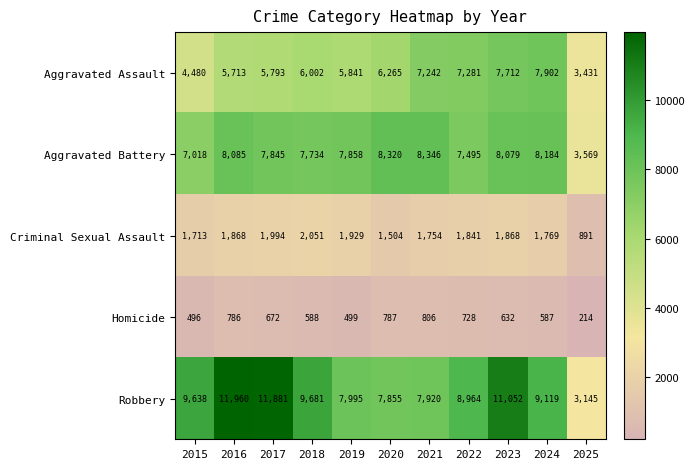

The value of Aggravated Assault at 2022 is 7281. True or false?

True